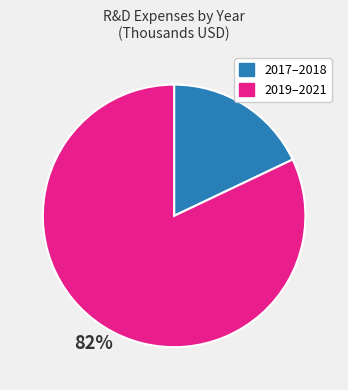

What percentage is the 2017–2018 slice, to the nearest percent?

18%